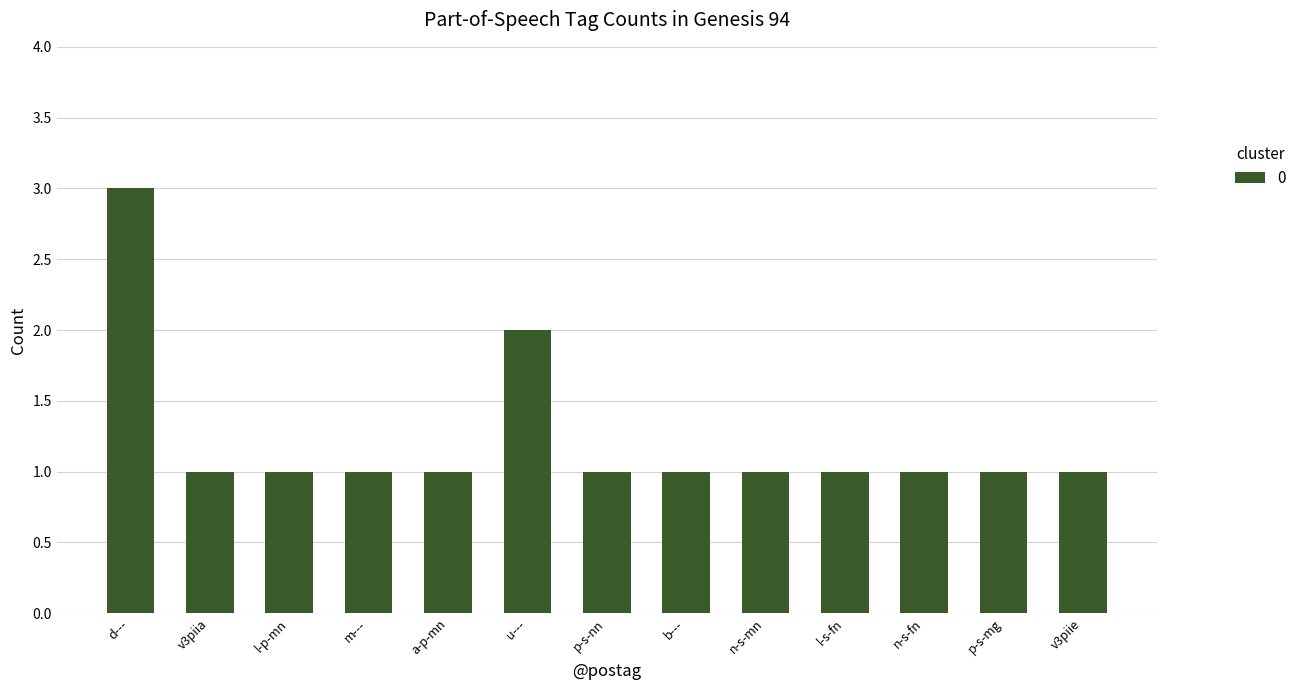

What is the ratio of the value at m--- to the value at p-s-nn?

1.0